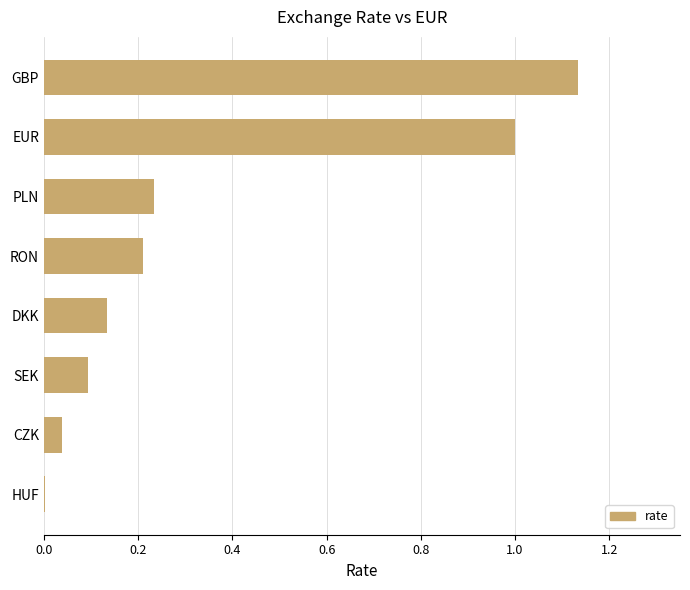

Is it true that the value at EUR is 1.0?

True